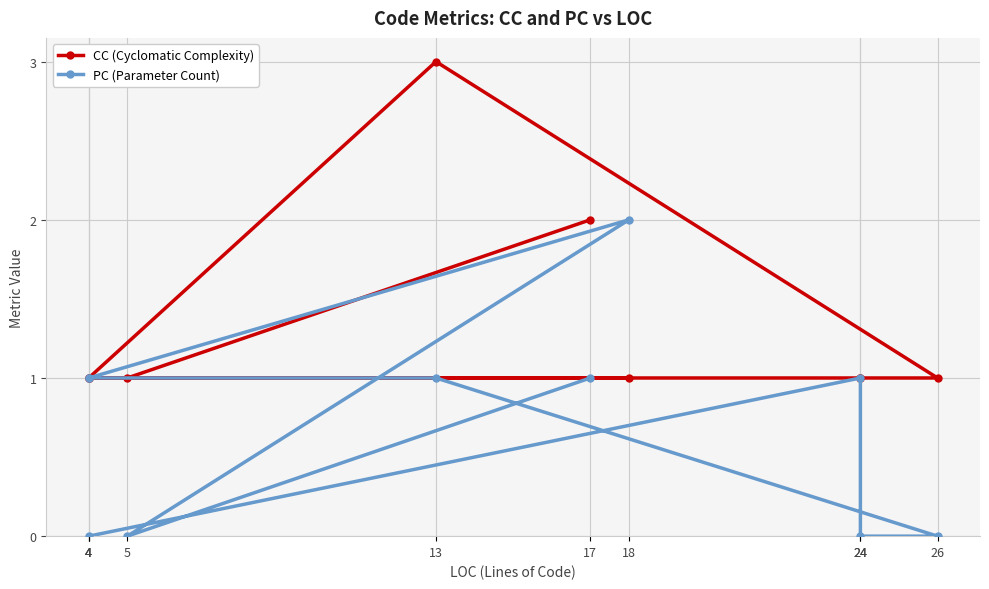

What is the label of the 9th point from the left?

5